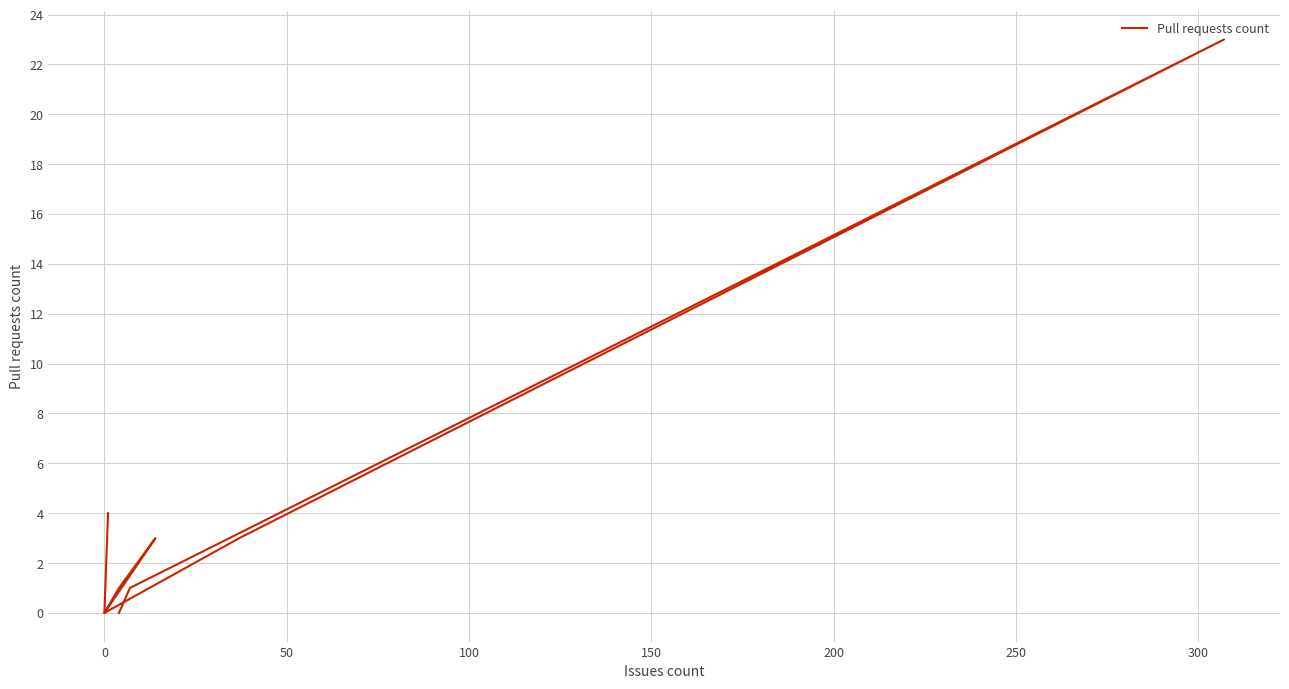

Does the chart display data point markers on the line(s)?

No